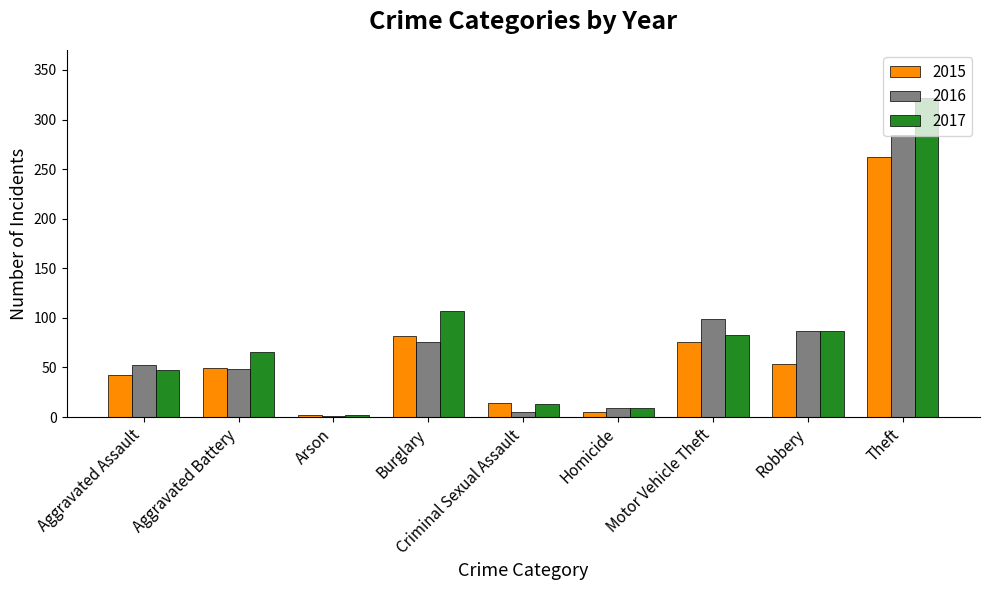

Reading right to left, list all the values displayed in this chart.

2015: Theft=262	Robbery=53	Motor Vehicle Theft=76	Homicide=5	Criminal Sexual Assault=14	Burglary=82	Arson=2	Aggravated Battery=49	Aggravated Assault=42
2016: Theft=284	Robbery=87	Motor Vehicle Theft=99	Homicide=9	Criminal Sexual Assault=5	Burglary=76	Arson=1	Aggravated Battery=48	Aggravated Assault=52
2017: Theft=322	Robbery=87	Motor Vehicle Theft=83	Homicide=9	Criminal Sexual Assault=13	Burglary=107	Arson=2	Aggravated Battery=66	Aggravated Assault=47